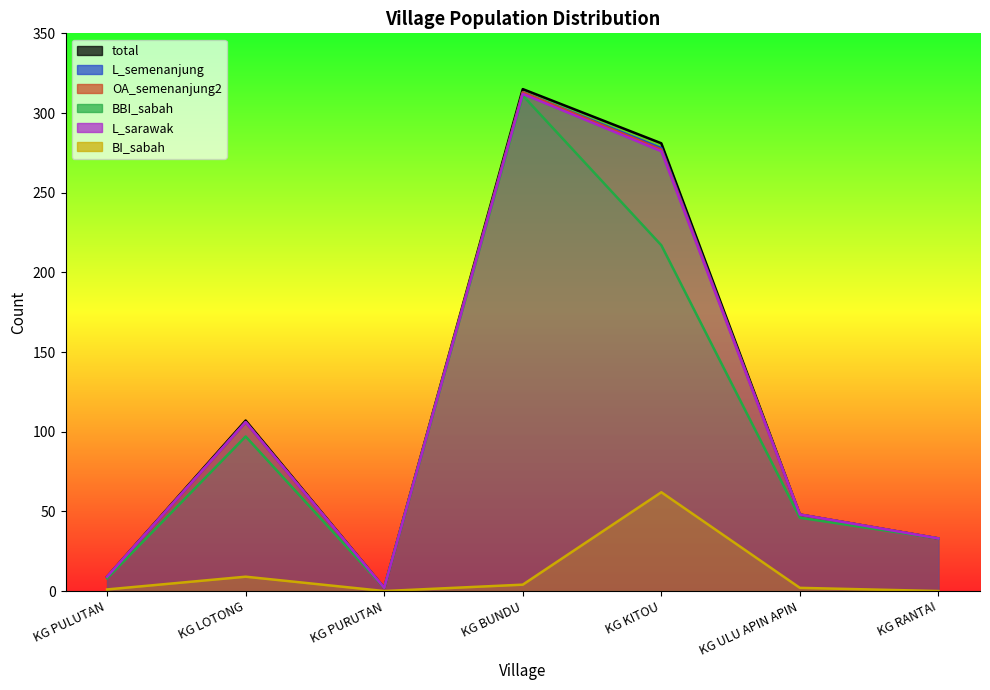

At how many categories does at least one series exceed 111?

2